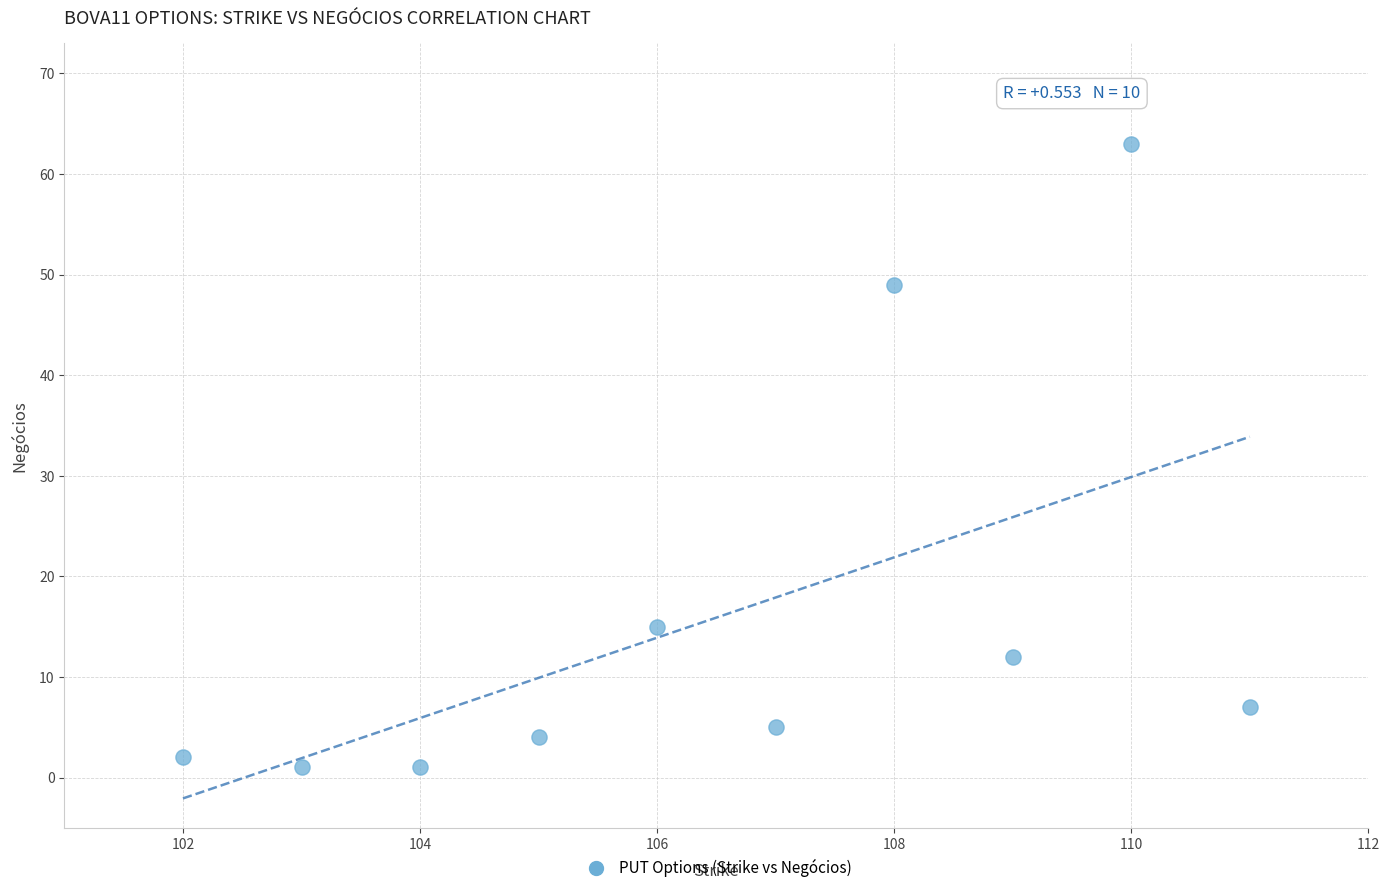

What is the average X value?

106